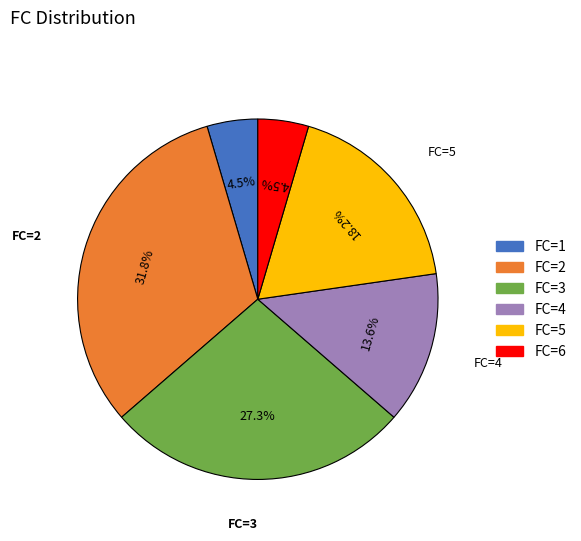

Is there a majority slice in this chart?

No